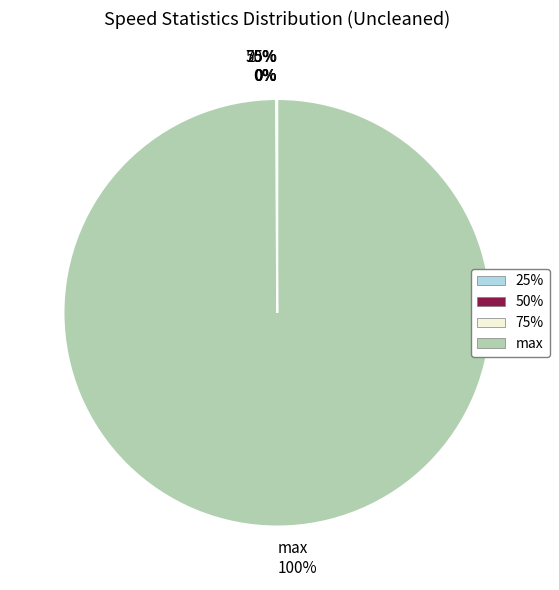

To the nearest percent, what is the difference between the largest and smallest slice percentages?

100%